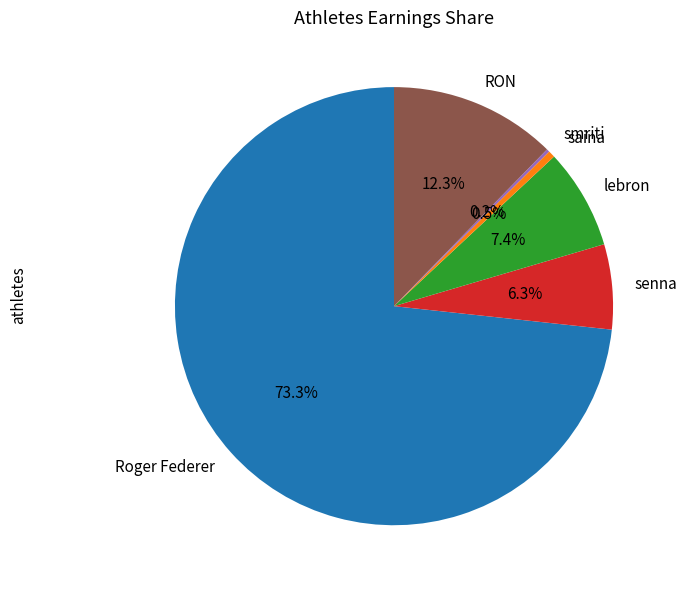

Combined, what portion of the pie is lebron and senna?

13.7%